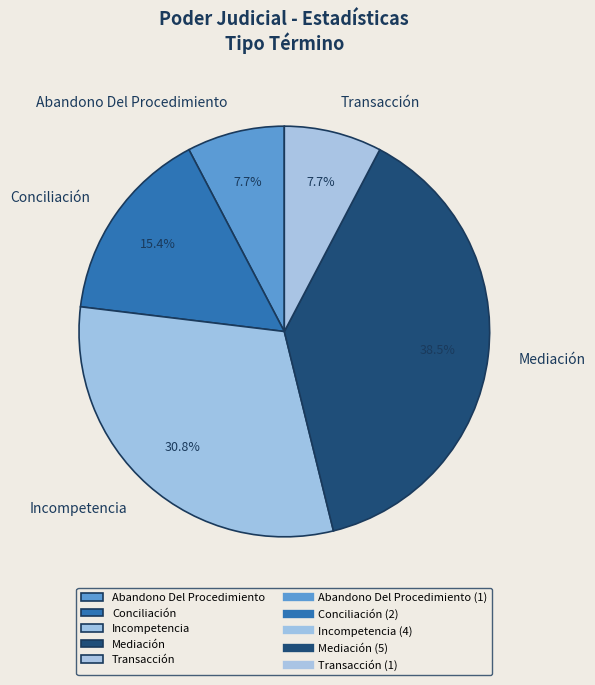

Which slice is the largest?

Mediación